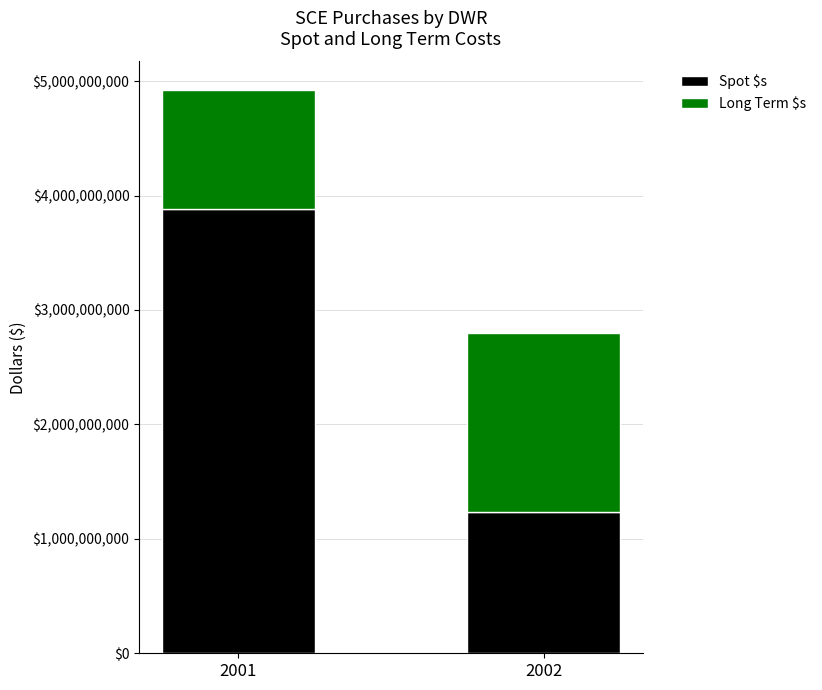

Reading right to left, transcribe the values for Spot $s.

2002=1232550000	2001=3880250000